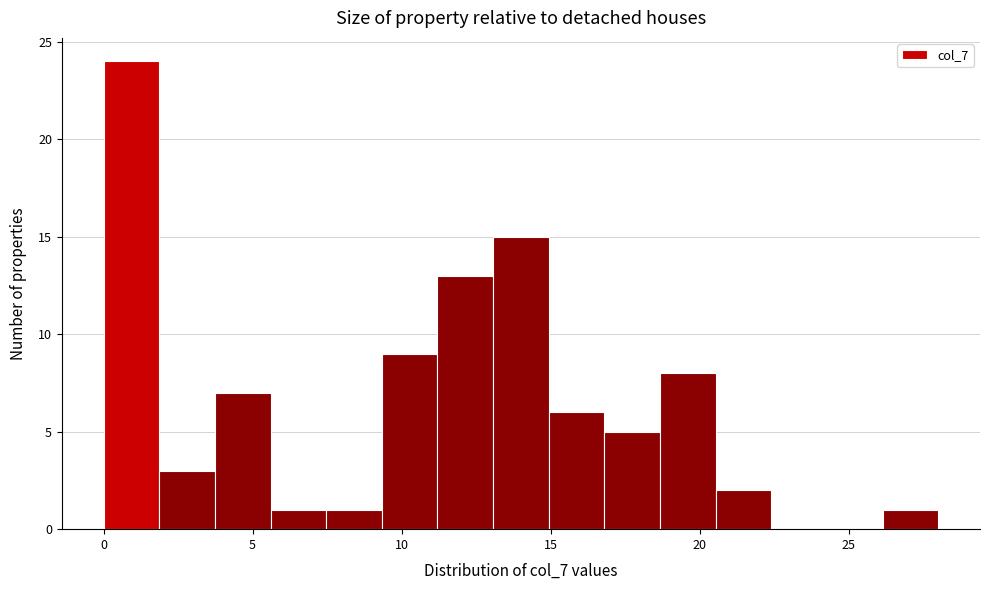

Around what value on the x-axis is the tallest bar? Give the approximate position of its centre, as read against the axis.

1.0